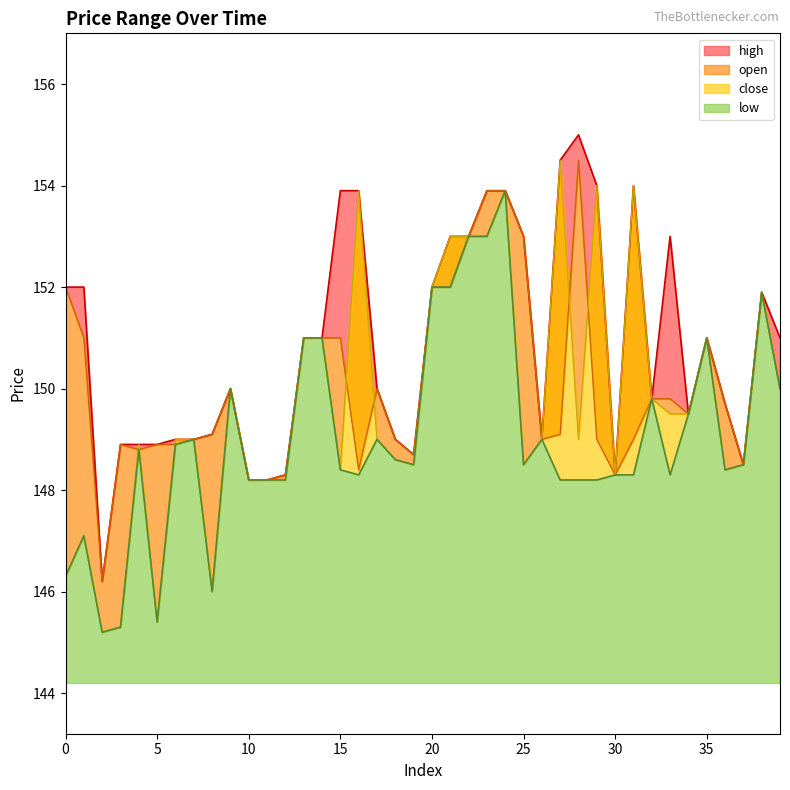

Does the chart have visible grid lines?

No